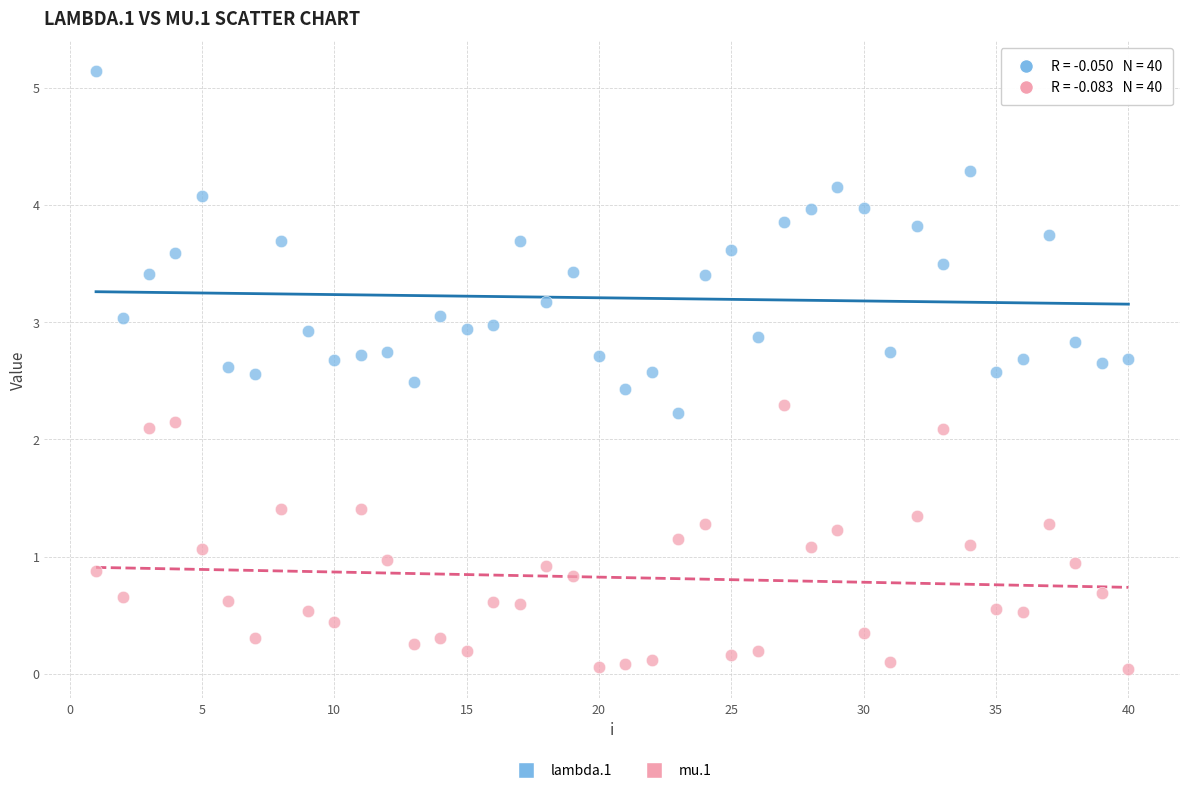

Which series reaches the maximum Y coordinate?

lambda.1